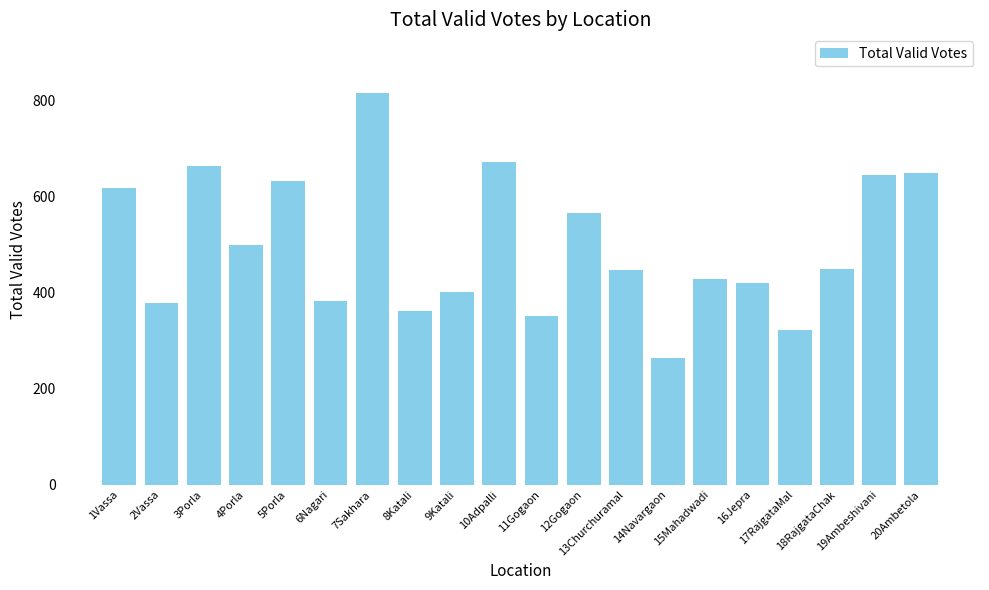

What is the change in value from 11Gogaon to 15Mahadwadi?

+77